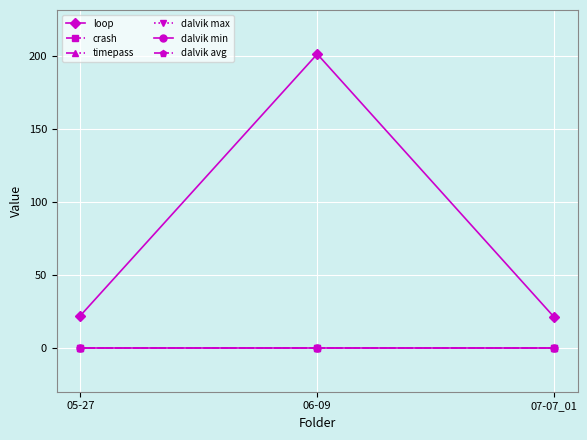

Is this an area chart (filled region under the line)?

No